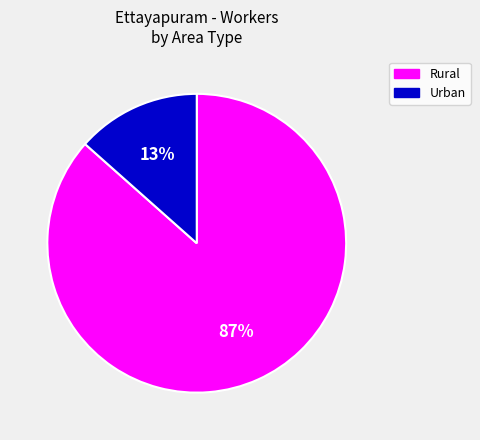

Is there any slice that represents more than half of the pie?

Yes